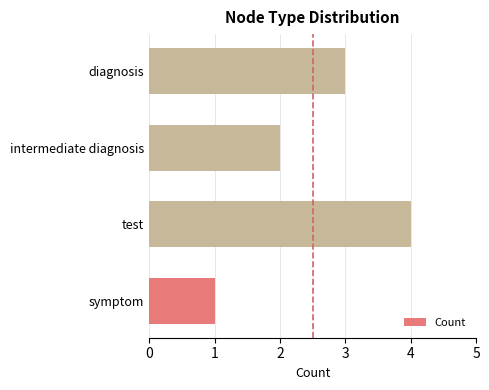

List the labels in order of value, largest first.

test, diagnosis, intermediate diagnosis, symptom